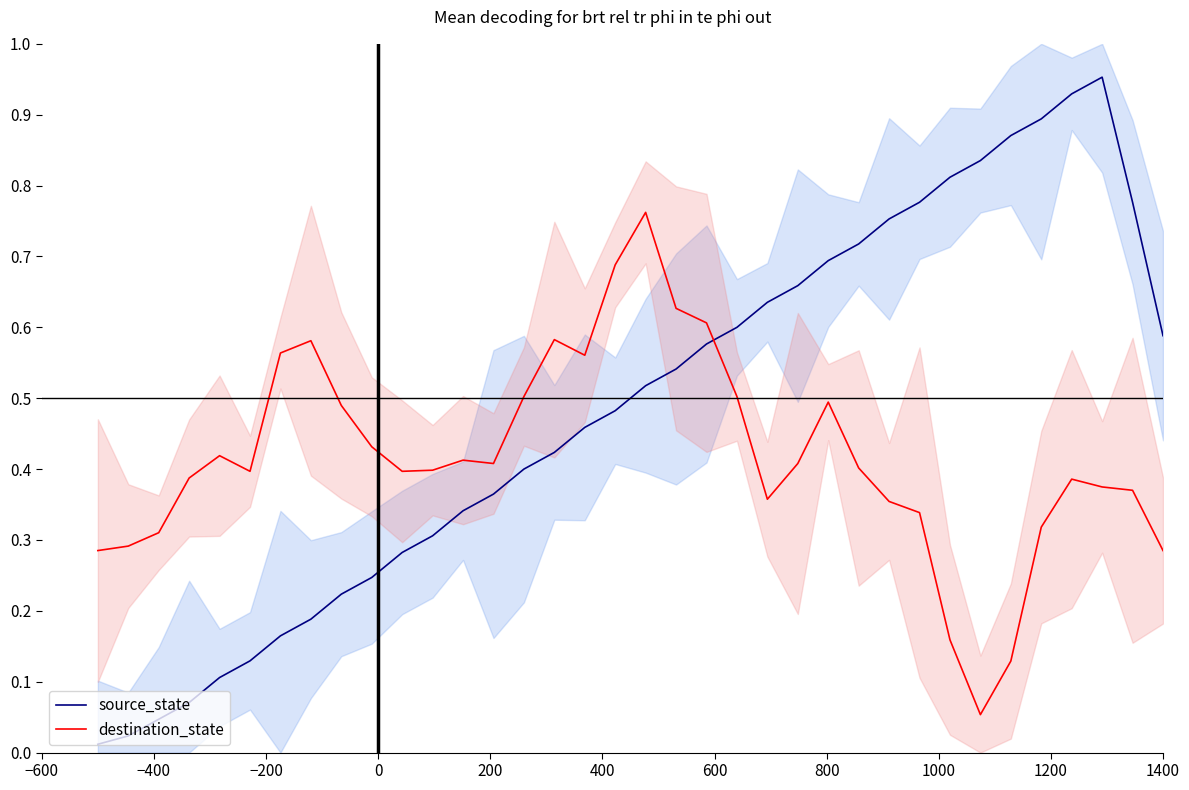

Reading left to right, what are all the values shown in this chart?

source_state: 0.0	0.0	0.0	0.1	0.1	0.1	0.2	0.2	0.2	0.2	0.3	0.3	0.3	0.4	0.4	0.4	0.5	0.5	0.5	0.5	0.6	0.6	0.6	0.7	0.7	0.7	0.8	0.8	0.8	0.8	0.9	0.9	0.9	1.0	0.8	0.6
destination_state: 0.3	0.3	0.3	0.4	0.4	0.4	0.6	0.6	0.5	0.4	0.4	0.4	0.4	0.4	0.5	0.6	0.6	0.7	0.8	0.6	0.6	0.5	0.4	0.4	0.5	0.4	0.4	0.3	0.2	0.1	0.1	0.3	0.4	0.4	0.4	0.3